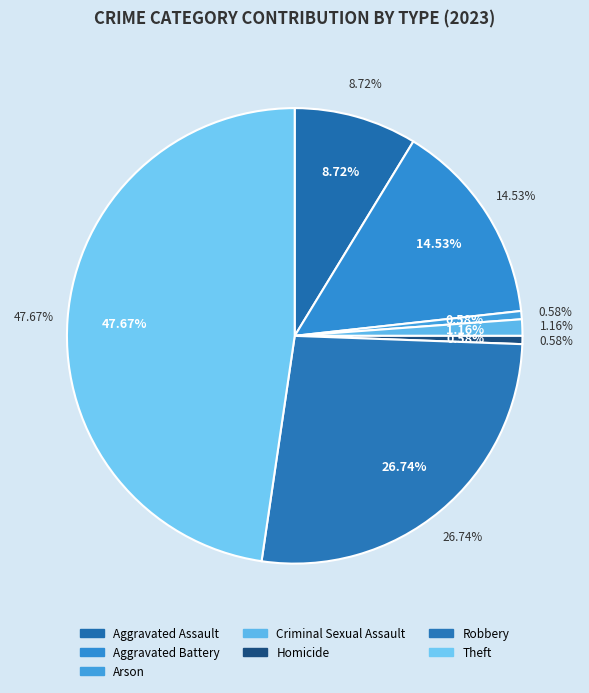

True or false: Aggravated Assault accounts for 22% of the total.

False